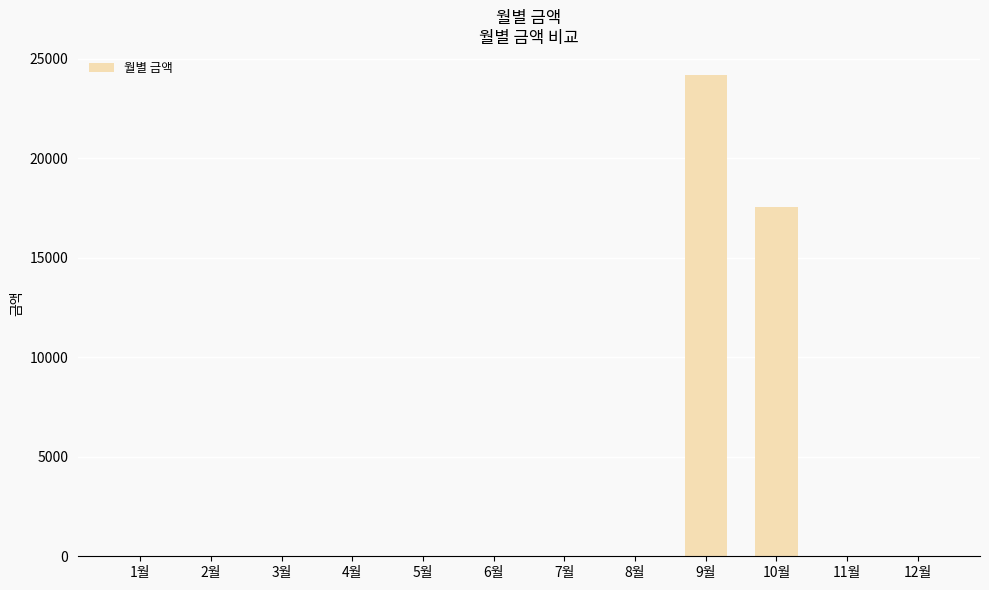

Reading right to left, list all the values displayed in this chart.

12월=0	11월=0	10월=17540	9월=24190	8월=0	7월=0	6월=0	5월=0	4월=0	3월=0	2월=0	1월=0